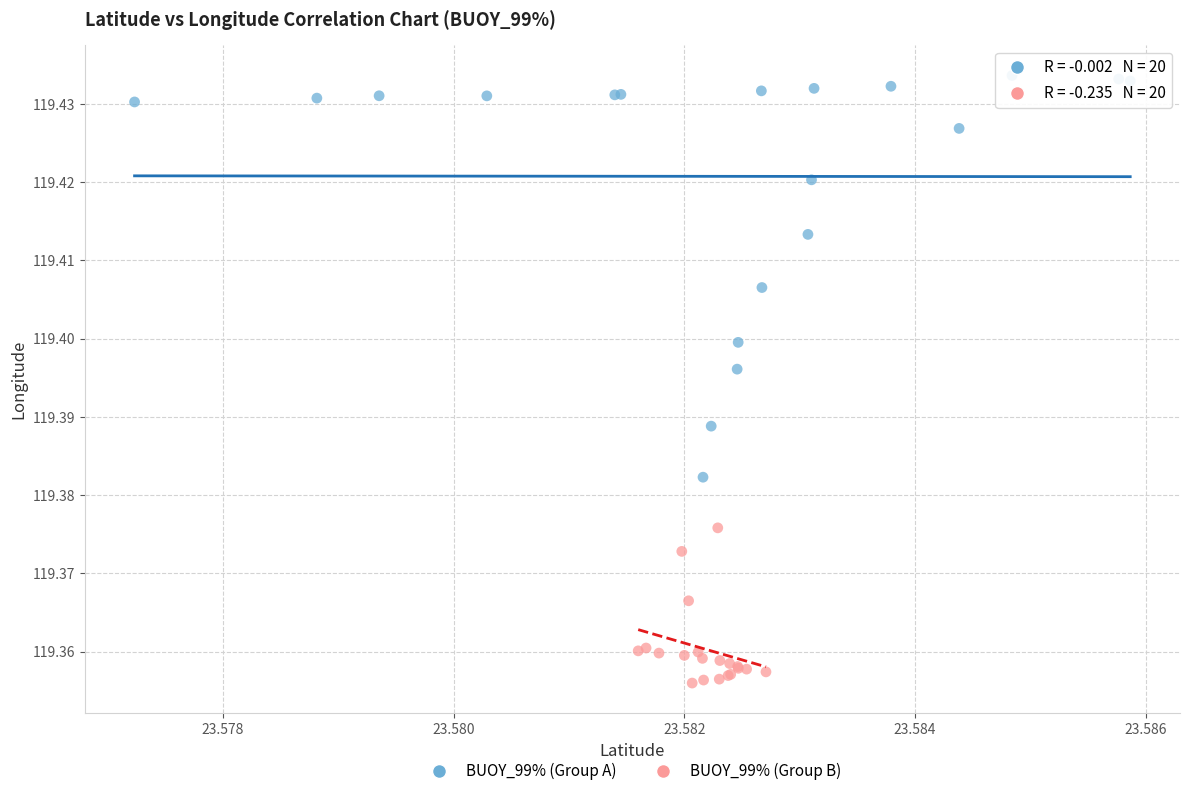

Which series contains the highest Y value?

BUOY_99% (Group A)